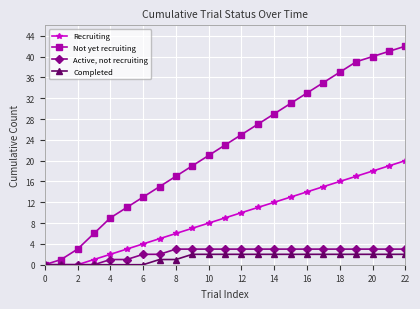

List the series in order of their peak value, lowest first.

Completed, Active, not recruiting, Recruiting, Not yet recruiting